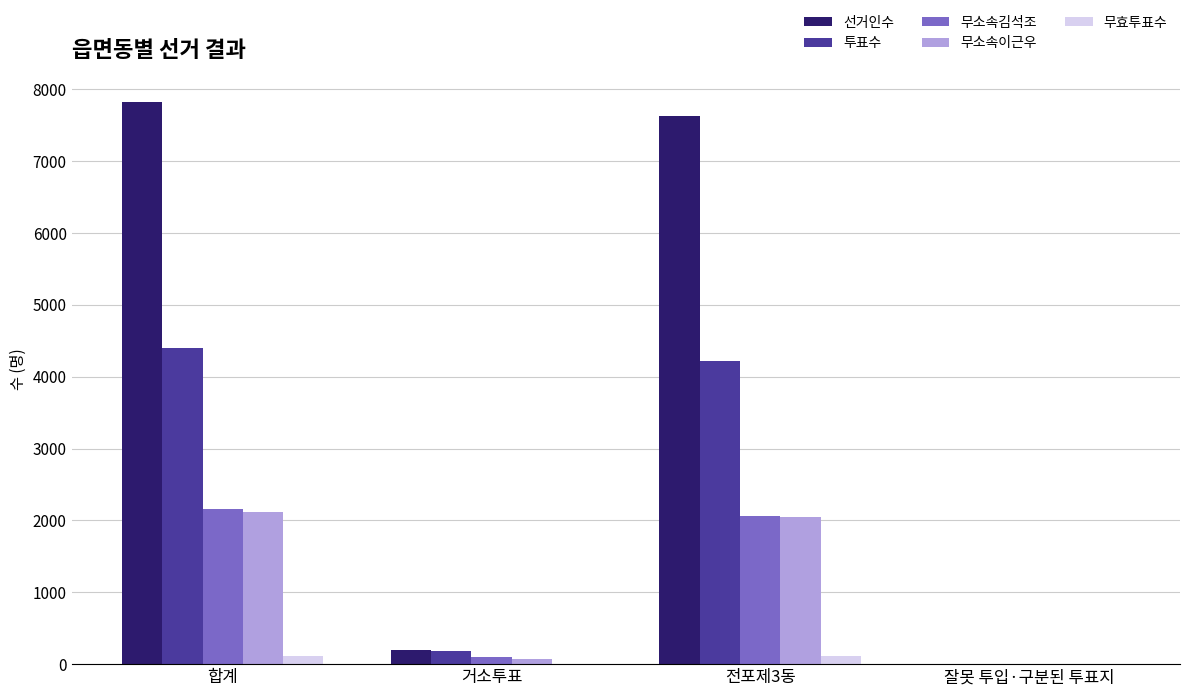

What are all the series names shown in the legend?

선거인수, 투표수, 무소속김석조, 무소속이근우, 무효투표수